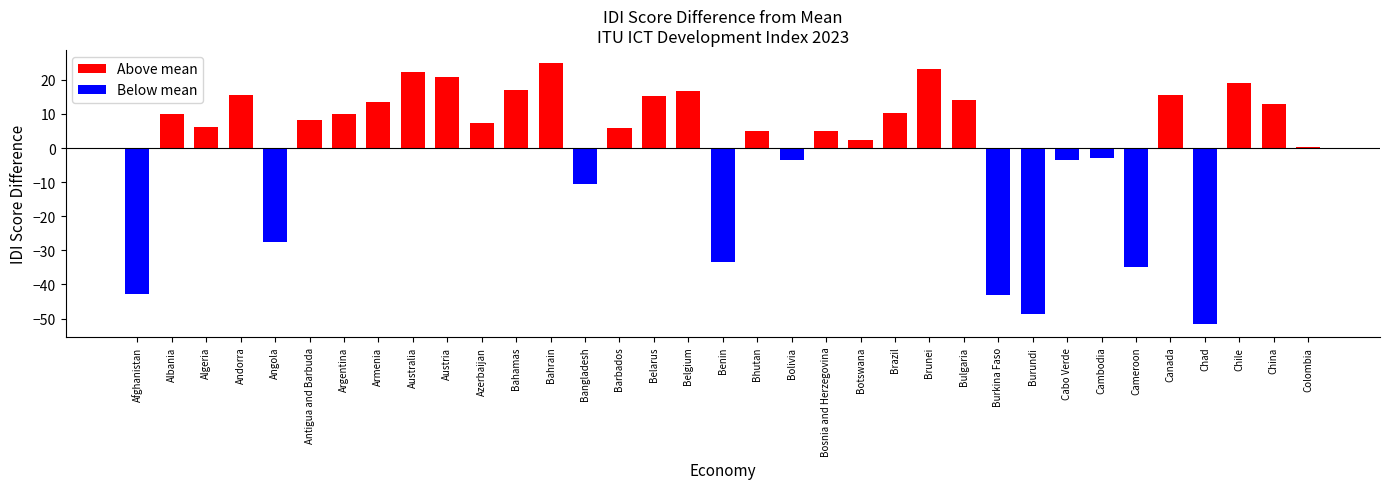

Between Bhutan and Bolivia, which series saw the biggest shift?

Above mean